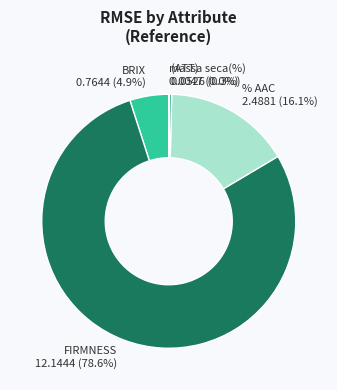

True or false: BRIX accounts for 5% of the total.

True